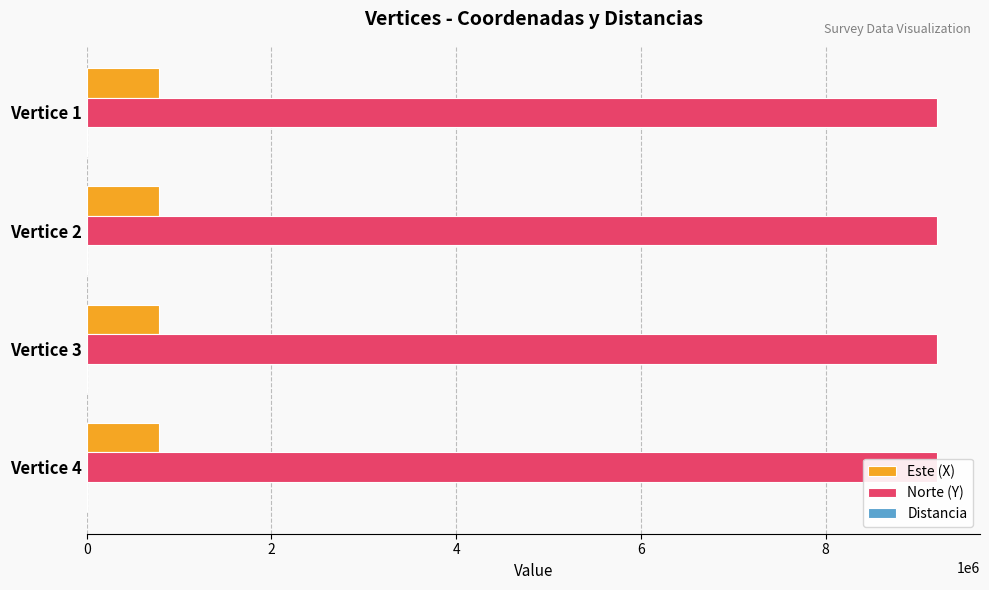

Which series has the largest total across all categories?

Norte (Y)